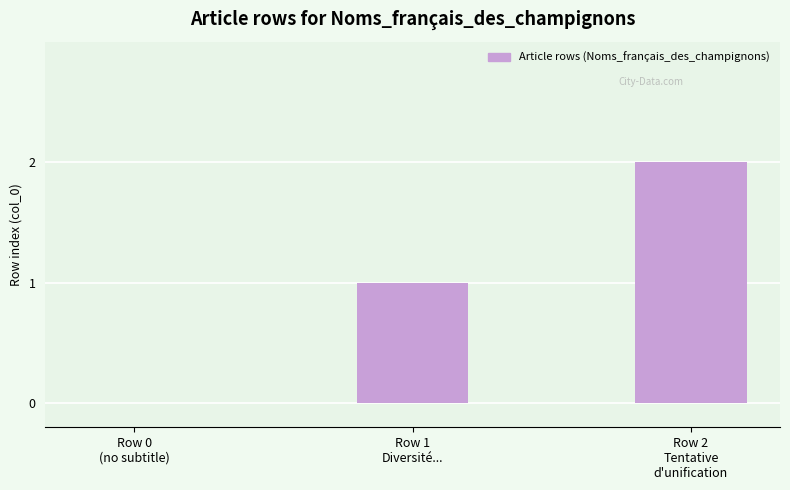

What is the sum of all values?

3